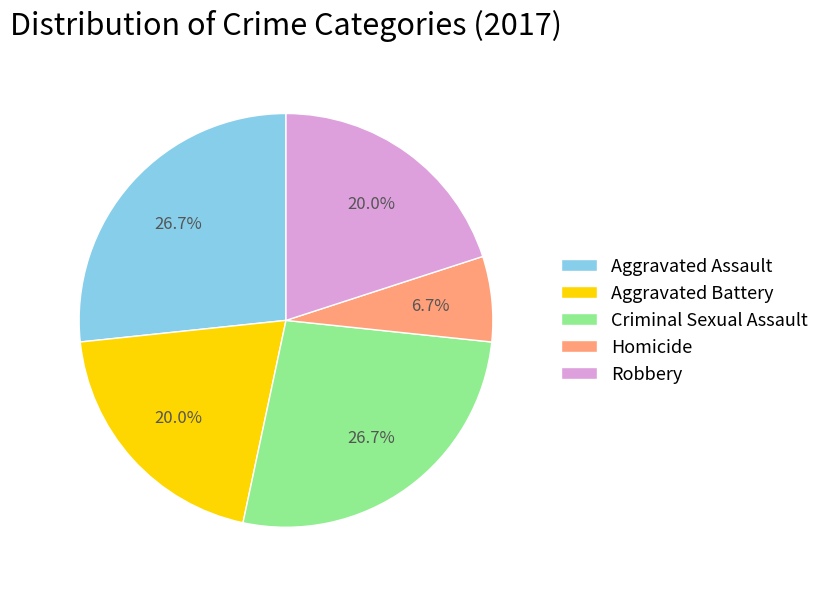

What is the smallest slice in the pie chart?

Homicide